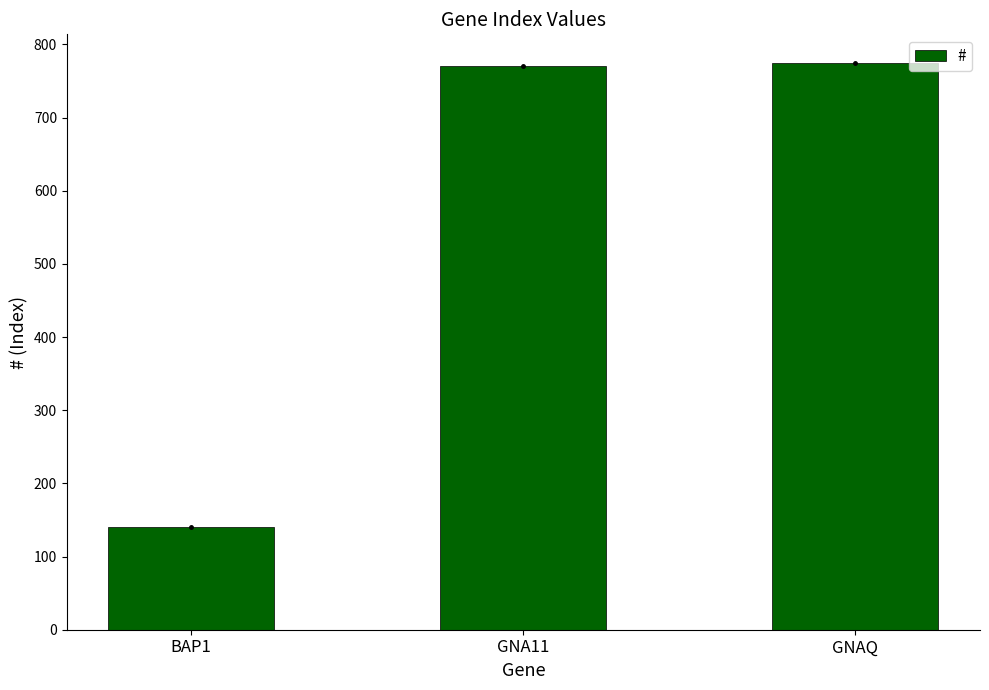

Reading left to right, extract all data points from this chart.

141	770	775